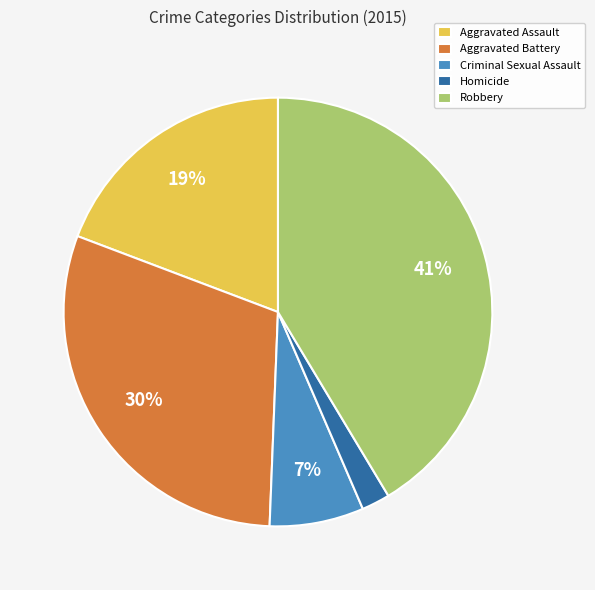

Do Aggravated Assault and Aggravated Battery together represent more than half of the pie?

No